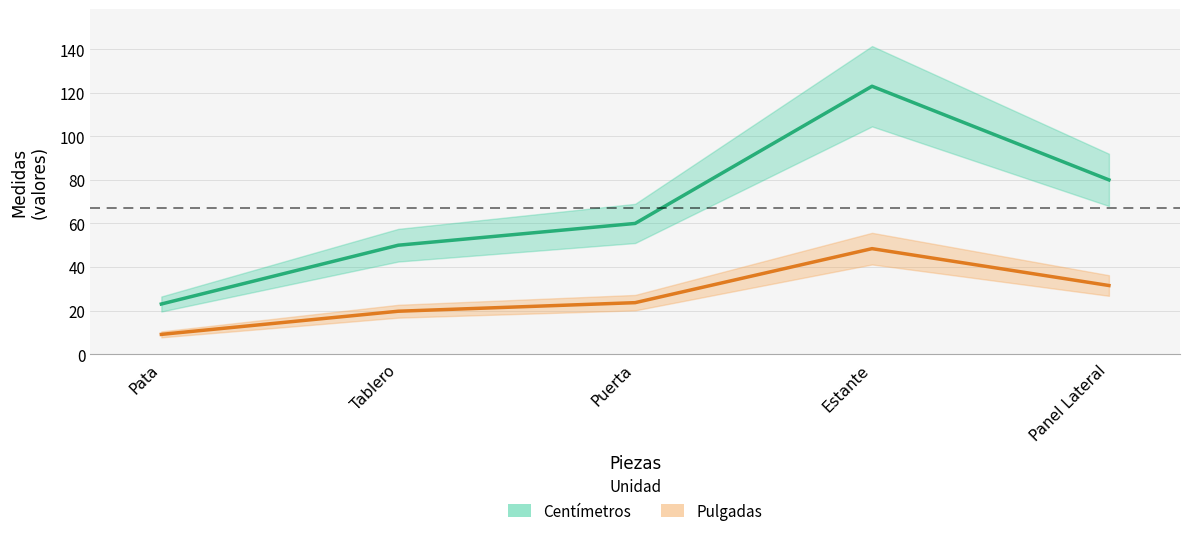

What value does the Centímetros series have at Pata?

23.0